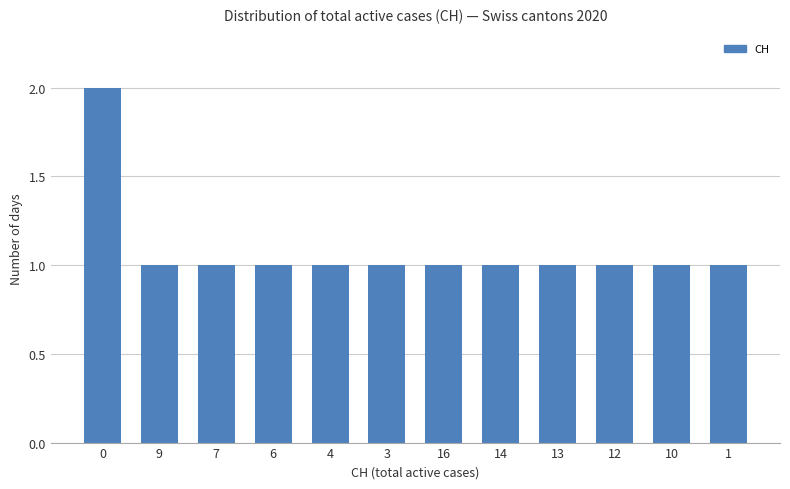

What position from the right is 9?

11